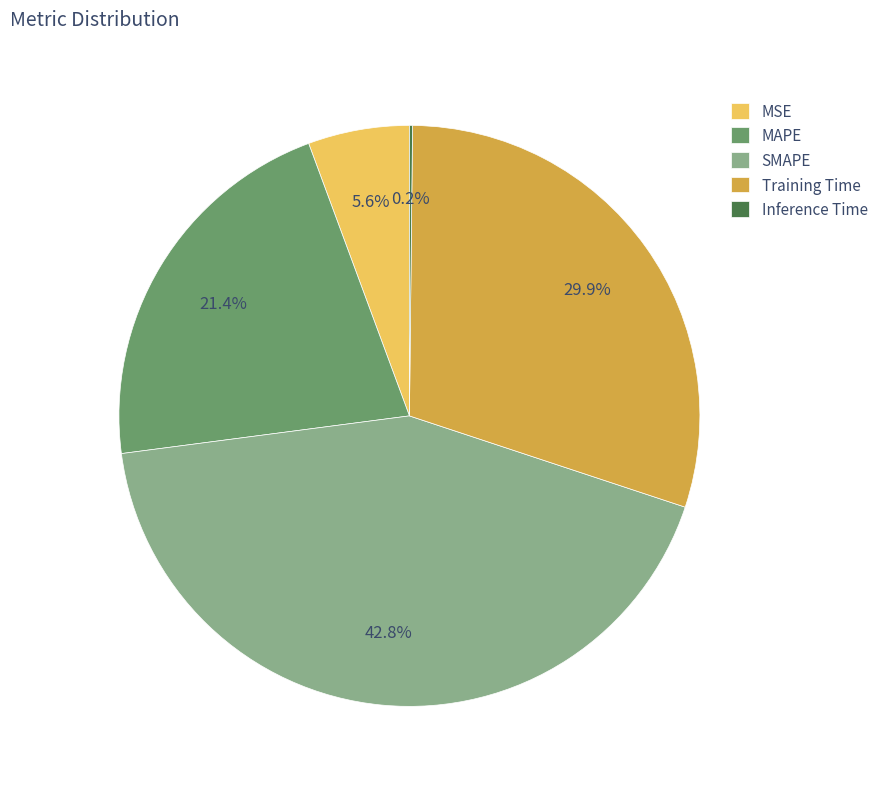

What percentage is NOT represented by SMAPE?

57.2%